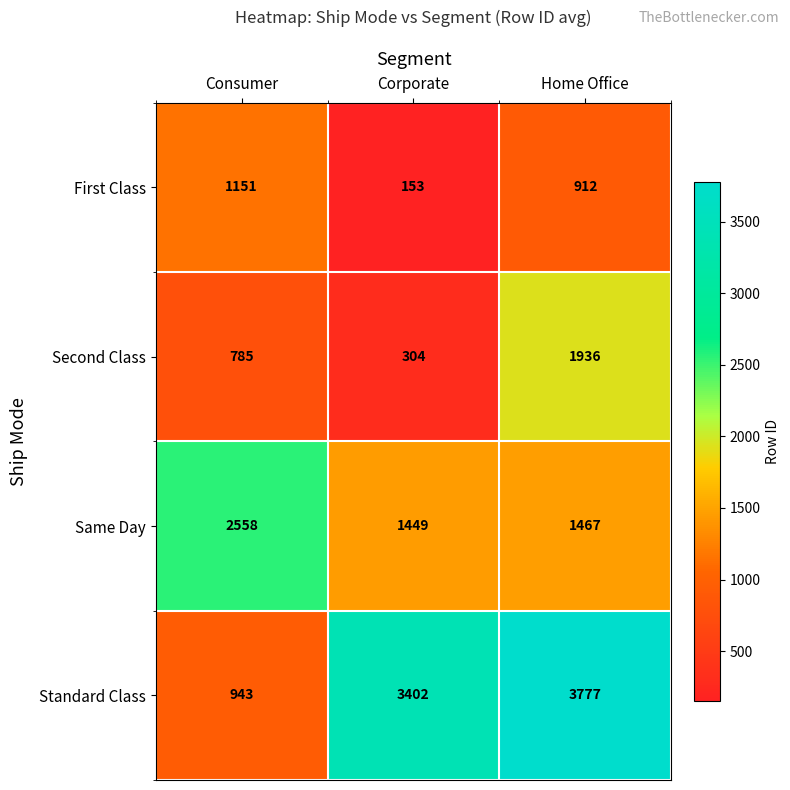

Rank the series by their maximum value, from lowest to highest.

First Class, Second Class, Same Day, Standard Class